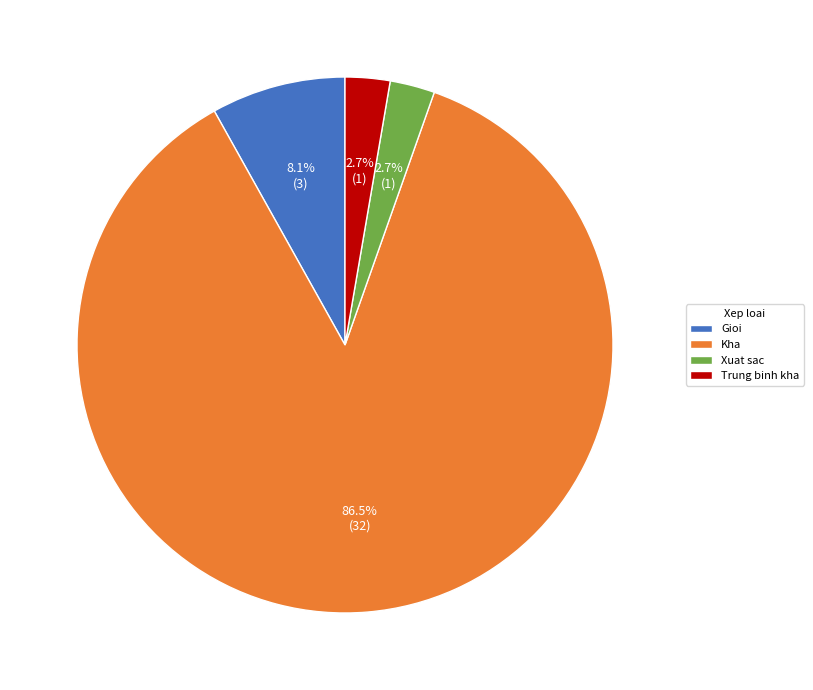

Is there a majority slice in this chart?

Yes